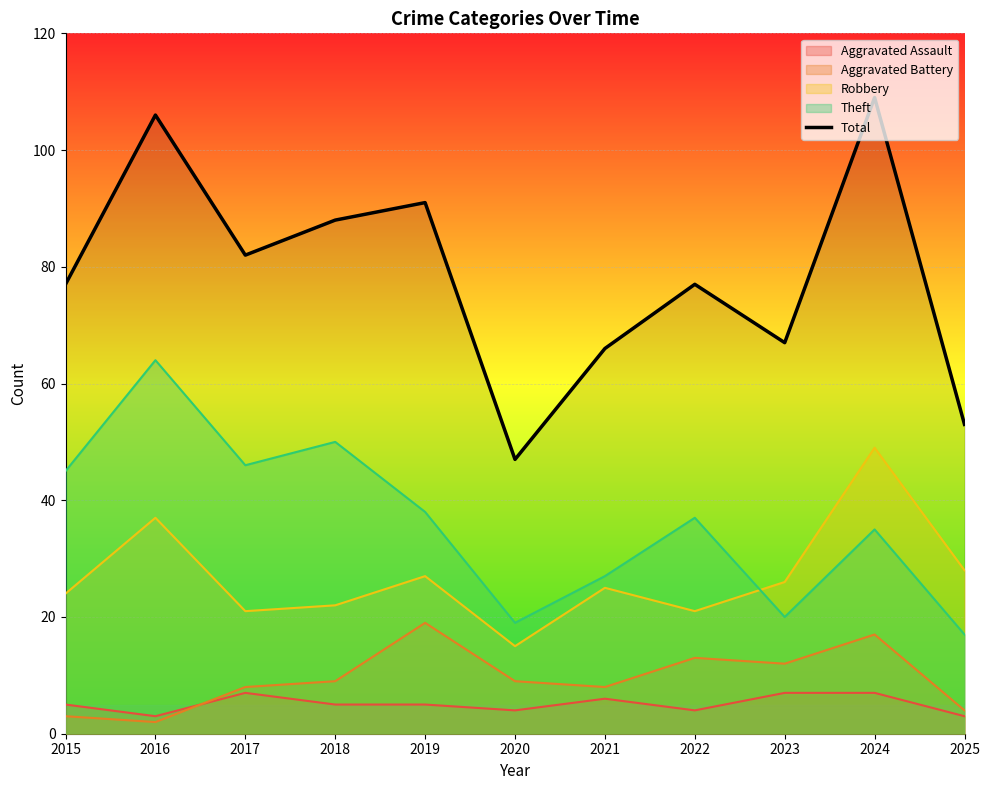

Does the chart display data point markers on the line(s)?

No